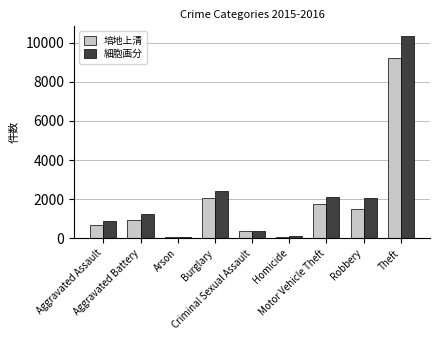

What is the difference between the second highest and second lowest values in the 培地上清 series?

1983